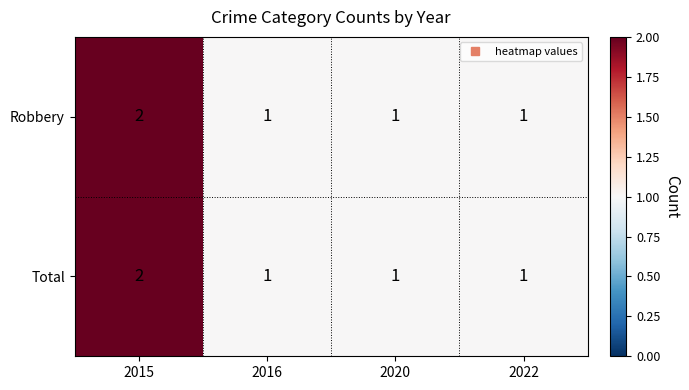

Reading left to right, transcribe all the data shown in this chart.

Robbery: 2	1	1	1
Total: 2	1	1	1